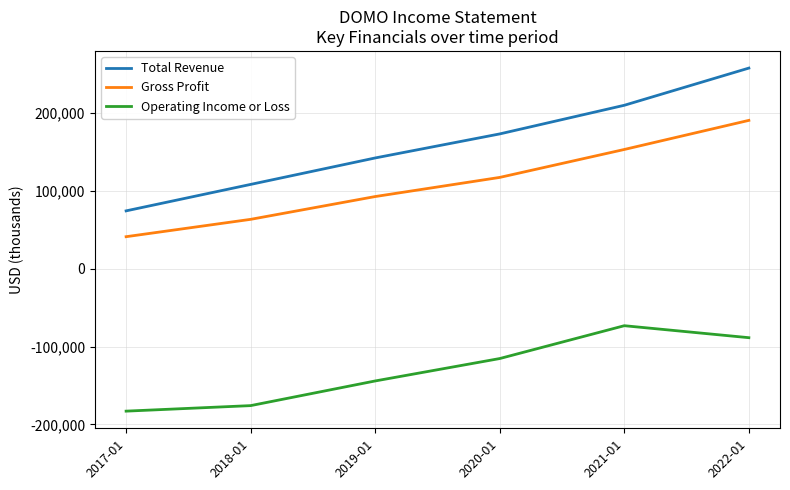

Reading left to right, list all the values displayed in this chart.

Total Revenue: 74500	108500	142500	173400	210200	258000
Gross Profit: 41300	63600	92900	117500	153400	190800
Operating Income or Loss: -182900	-175800	-144100	-115300	-73100	-88500